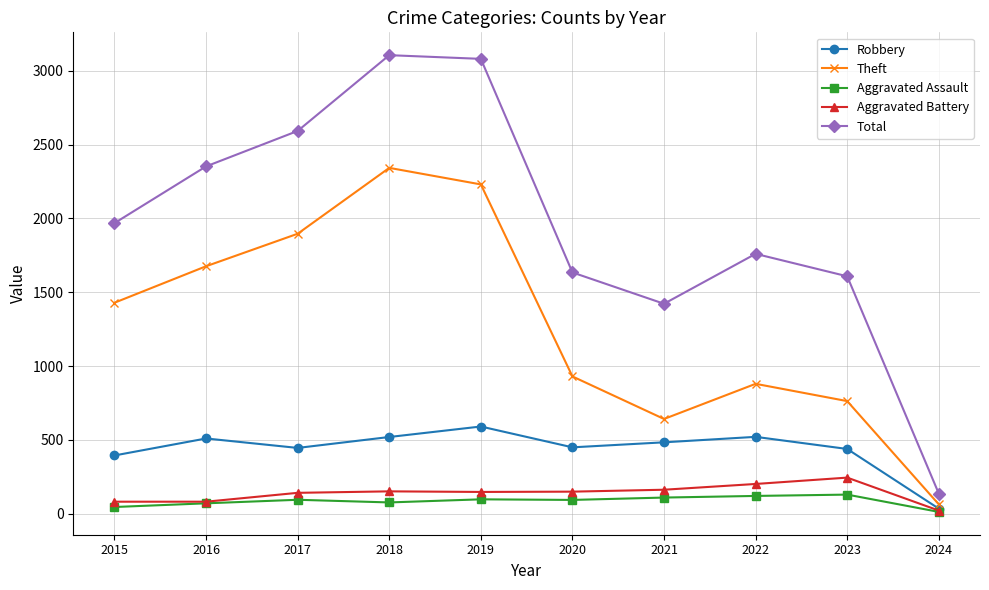

What is the difference between the second highest and minimum values in the Robbery series?

486